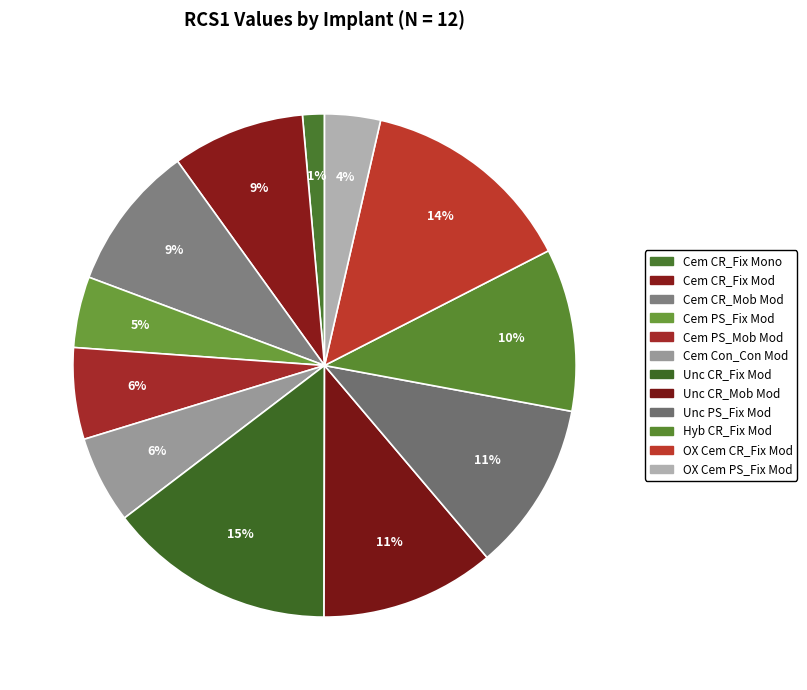

Combined, what portion of the pie is Unc CR_Fix Mod and Cem Con_Con Mod?

20.2%